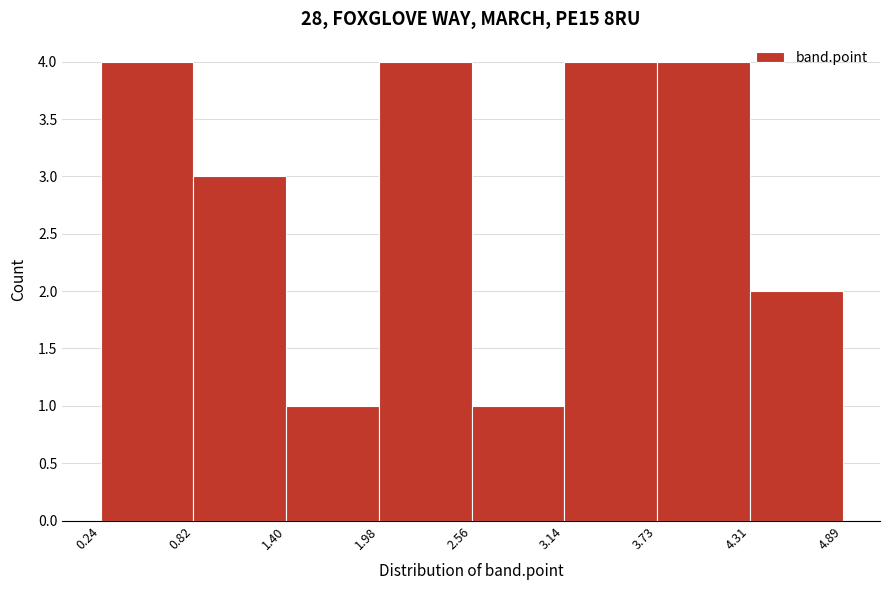

Reading left to right, transcribe this chart: for each bar, give the range it covers on the x-axis and its height. The values are not printed on the chart, so give them approximately, as read against the axis.

0.24 to 0.82: 4
0.82 to 1.40: 3
1.40 to 1.98: 1
1.98 to 2.56: 4
2.56 to 3.14: 1
3.14 to 3.73: 4
3.73 to 4.31: 4
4.31 to 4.89: 2